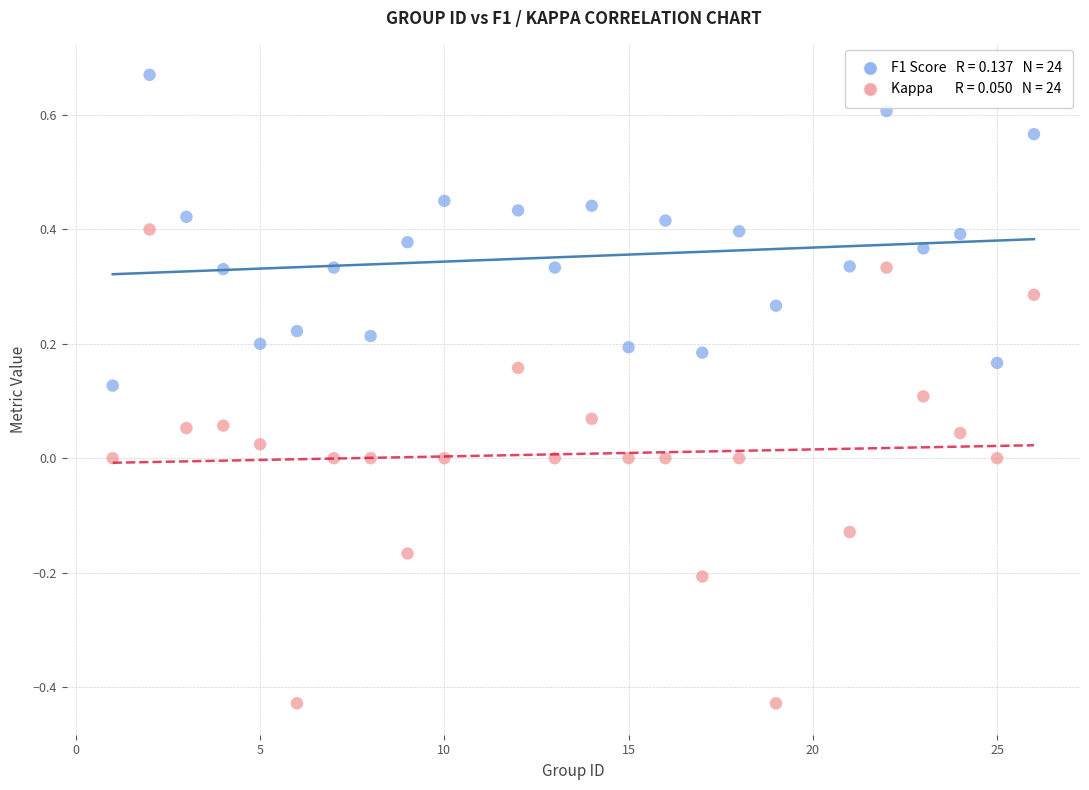

Across all data points, what is the range of X values (max minus min)?

25.0